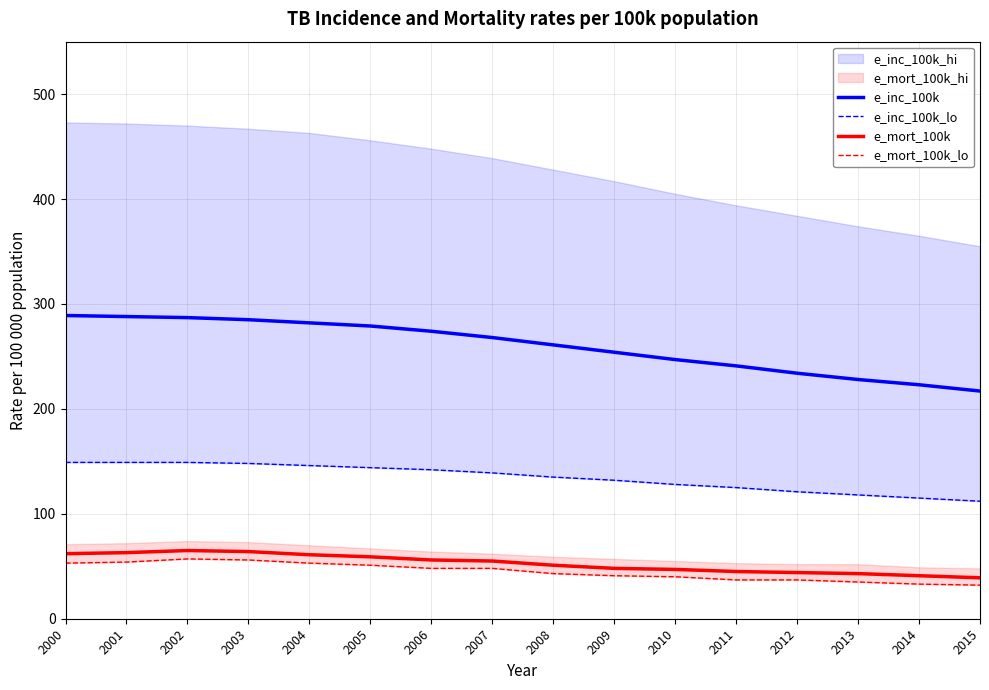

Where is the first local maximum for e_mort_100k?

2002